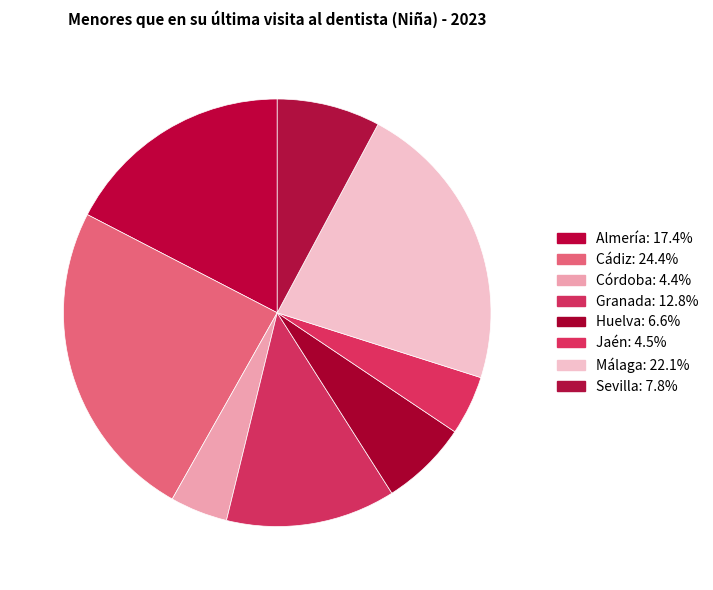

How many slices are in this pie chart?

8